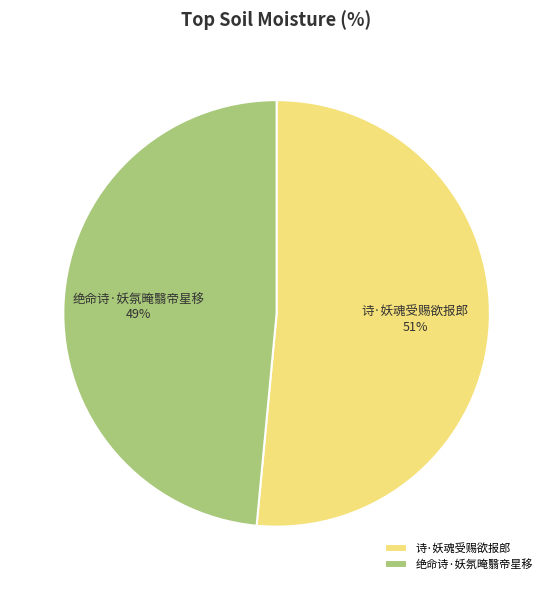

Which category has the smallest portion of the pie?

绝命诗·妖氛晻翳帝星移